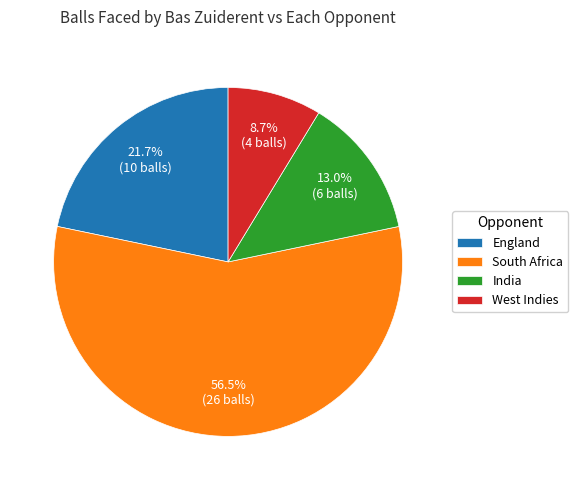

What is the ratio of the value at England to the value at India?

1.7